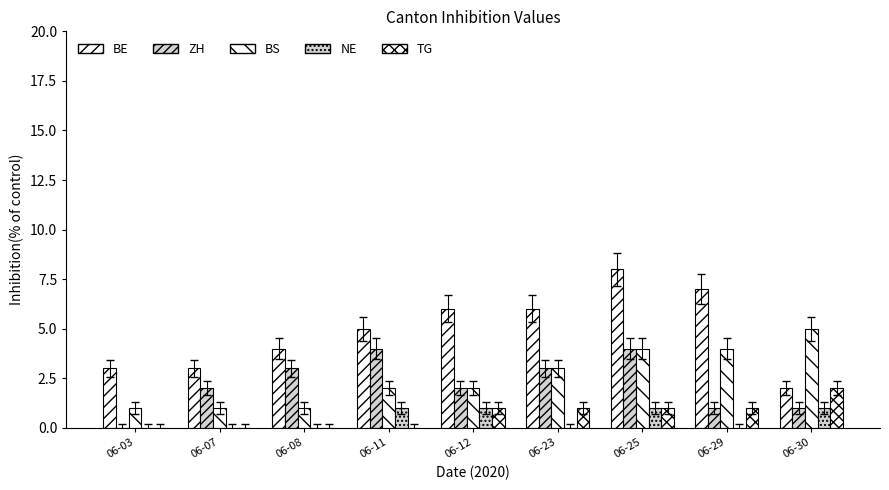

At which category is the sum across all series the highest?

06-25